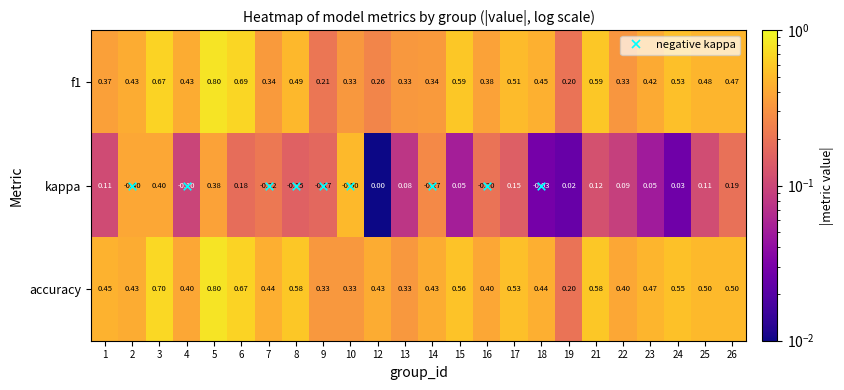

Between 7 and 21, which series saw the biggest shift?

kappa